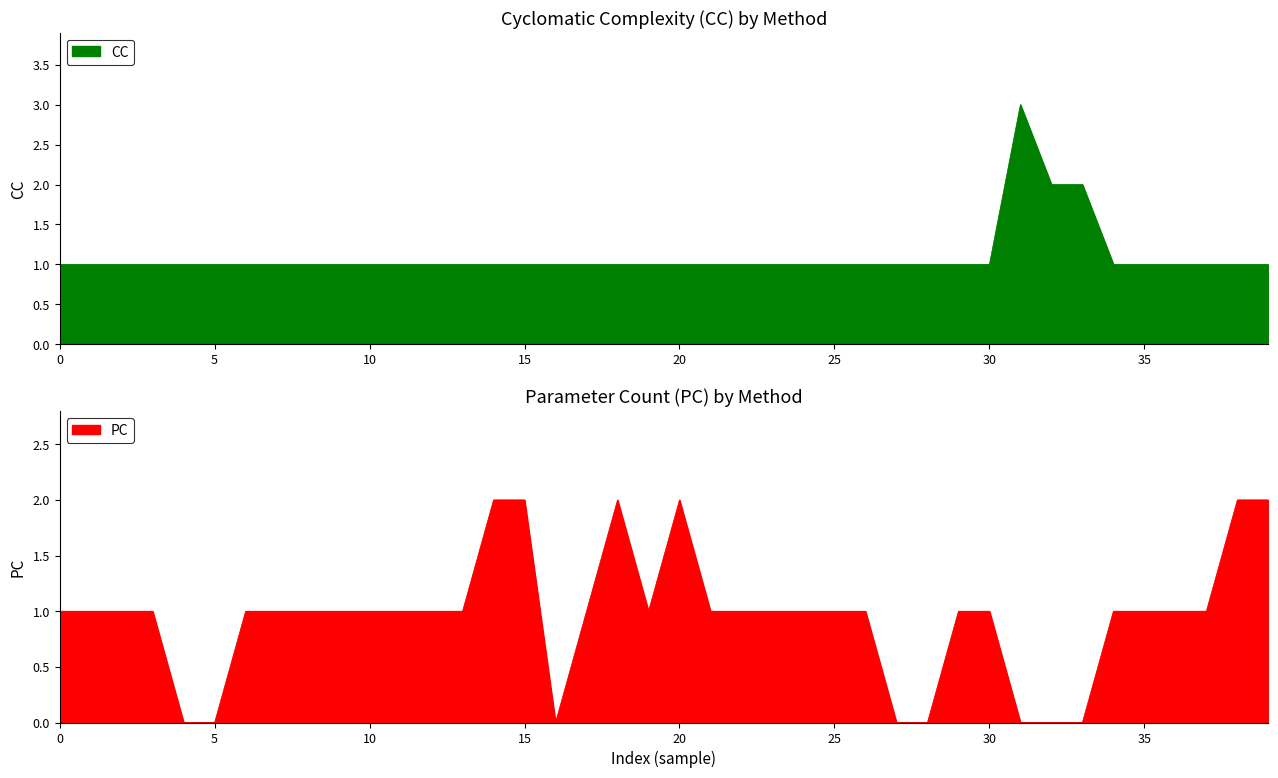

The value of CC at 20 is 0. True or false?

False